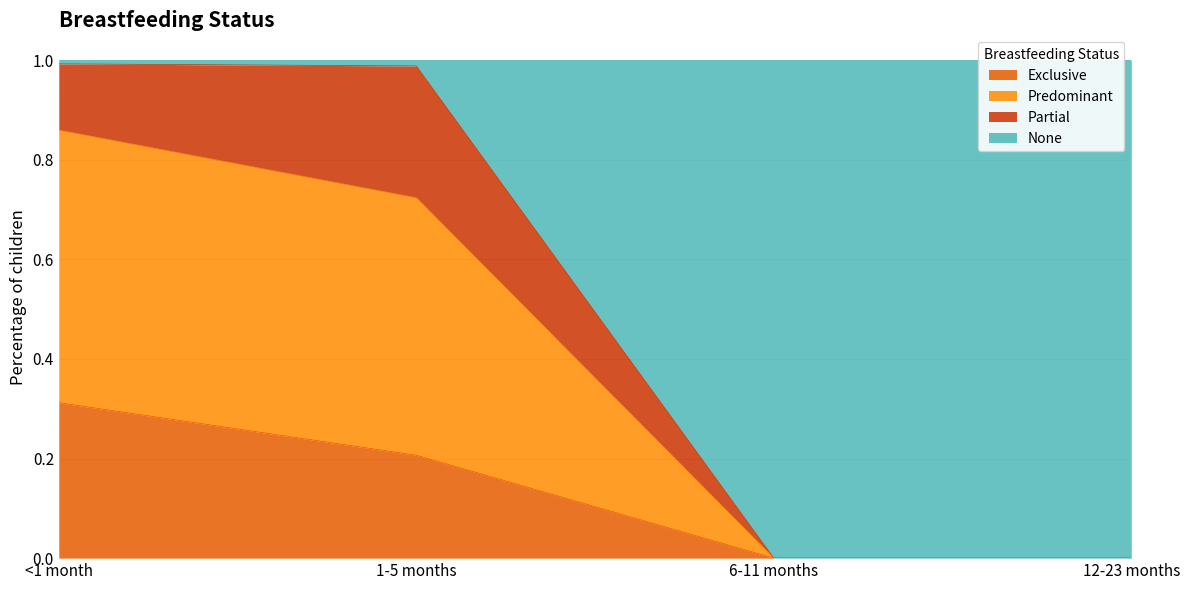

The value of Predominant at 1-5 months is 1.3. True or false?

False